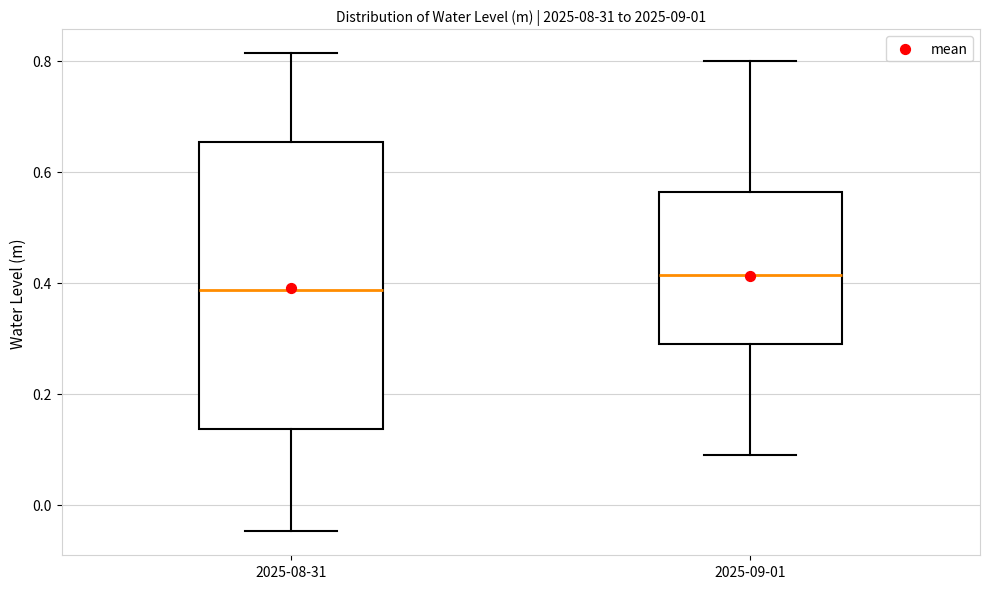

Which box's median line is the lowest?

2025-08-31